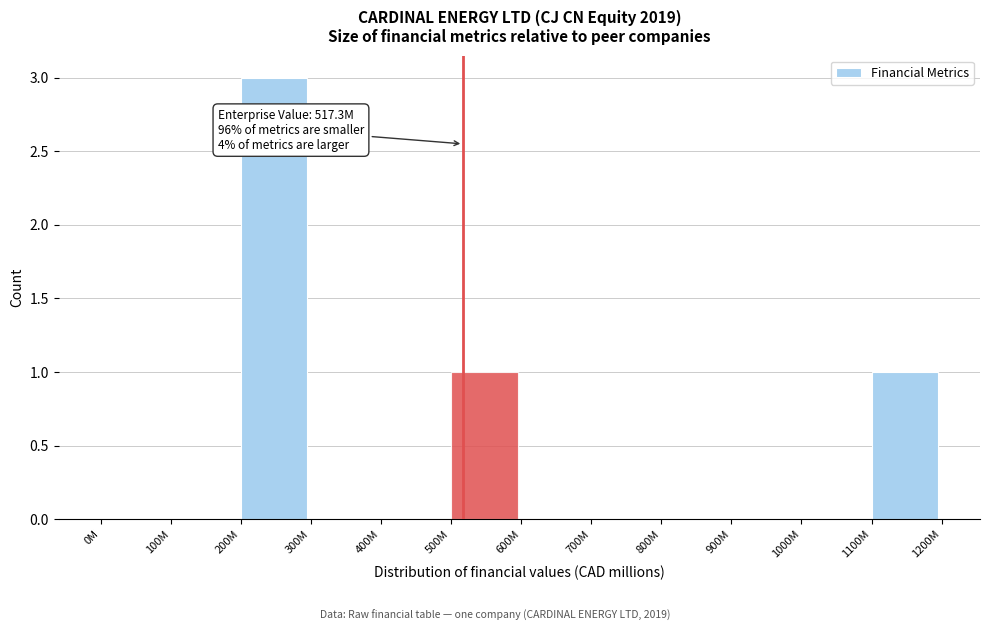

Reading left to right, transcribe all the data shown in this chart.

0M=0	100M=0	200M=3	300M=0	400M=0	500M=1	600M=0	700M=0	800M=0	900M=0	1000M=0	1100M=1